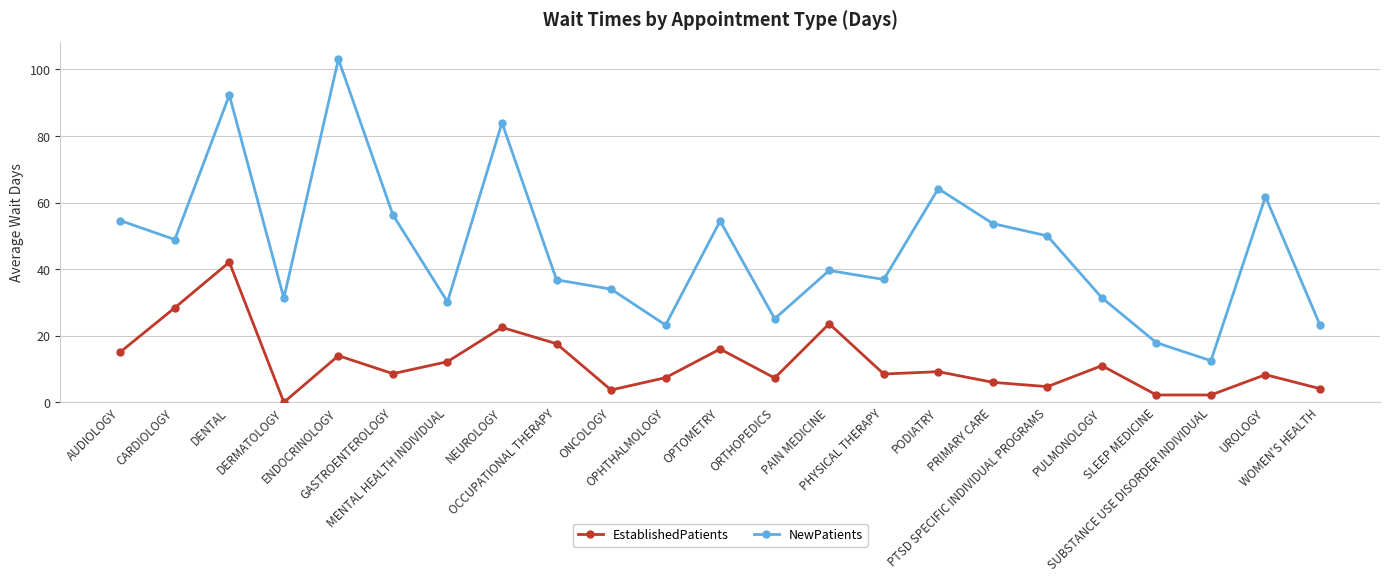

Which series has the largest range (max minus min)?

NewPatients